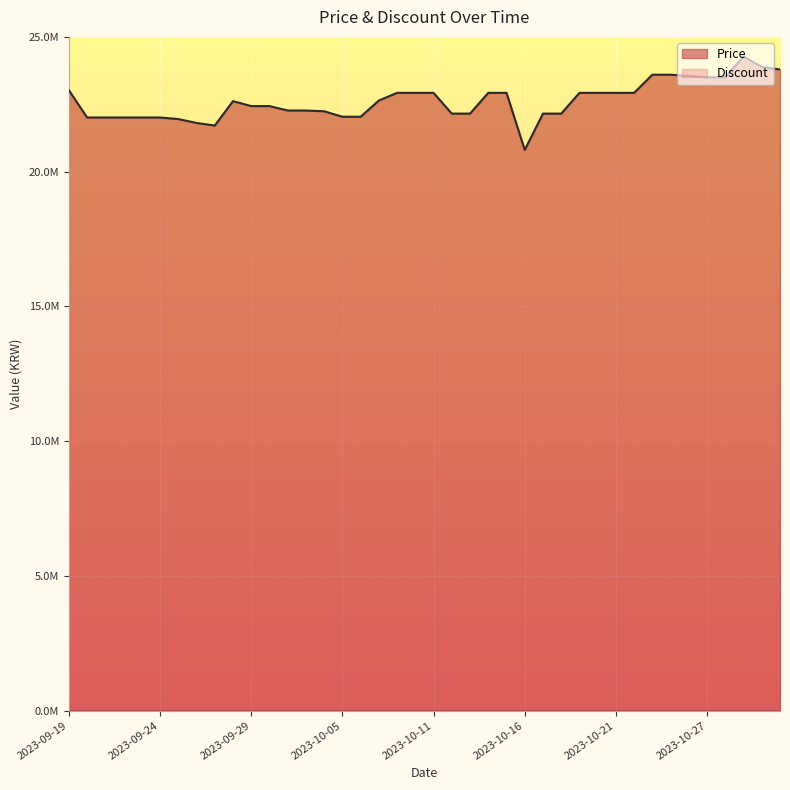

Rank the categories by value from highest to lowest.

2023-10-29, 2023-10-30, 2023-10-31, 2023-10-24, 2023-10-25, 2023-10-26, 2023-10-27, 2023-10-28, 2023-09-19, 2023-10-08, 2023-10-09, 2023-10-11, 2023-10-14, 2023-10-15, 2023-10-19, 2023-10-20, 2023-10-21, 2023-10-22, 2023-10-07, 2023-09-28, 2023-09-29, 2023-09-30, 2023-10-02, 2023-10-03, 2023-10-04, 2023-10-12, 2023-10-13, 2023-10-17, 2023-10-18, 2023-10-05, 2023-10-06, 2023-09-20, 2023-09-21, 2023-09-22, 2023-09-23, 2023-09-24, 2023-09-25, 2023-09-26, 2023-09-27, 2023-10-16